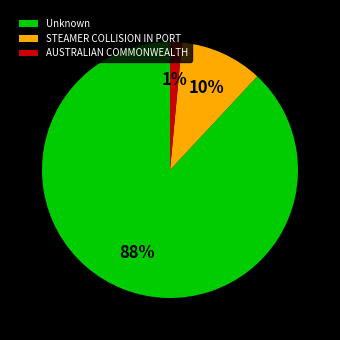

How many segments does this pie chart have?

3